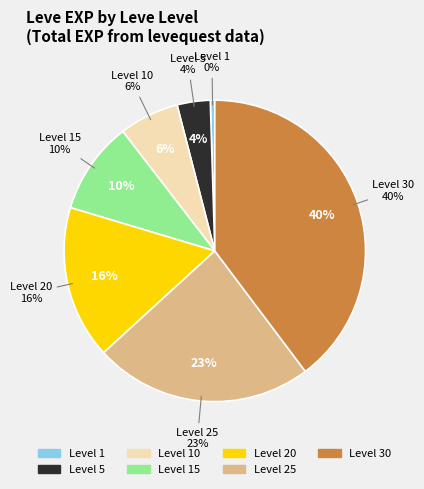

Is 5 the majority of the pie?

No